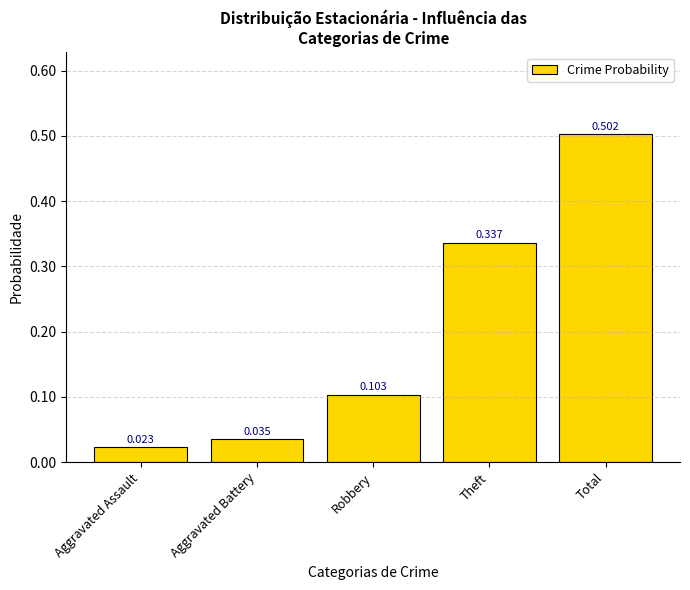

Which label corresponds to the largest value in the chart?

Total